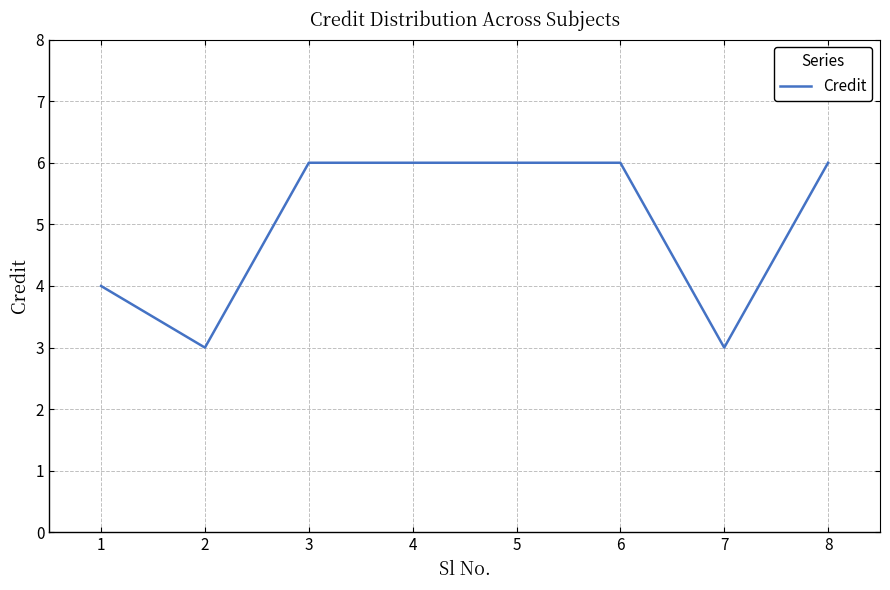

How many values are below 6?

3